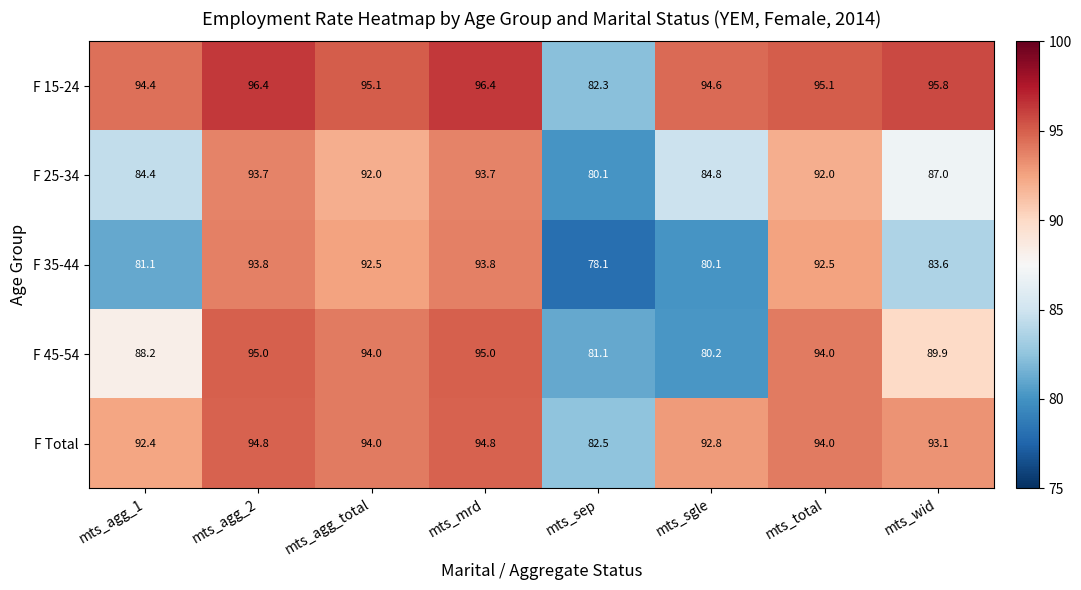

What is the difference between the highest and lowest values at mts_sgle?

14.5